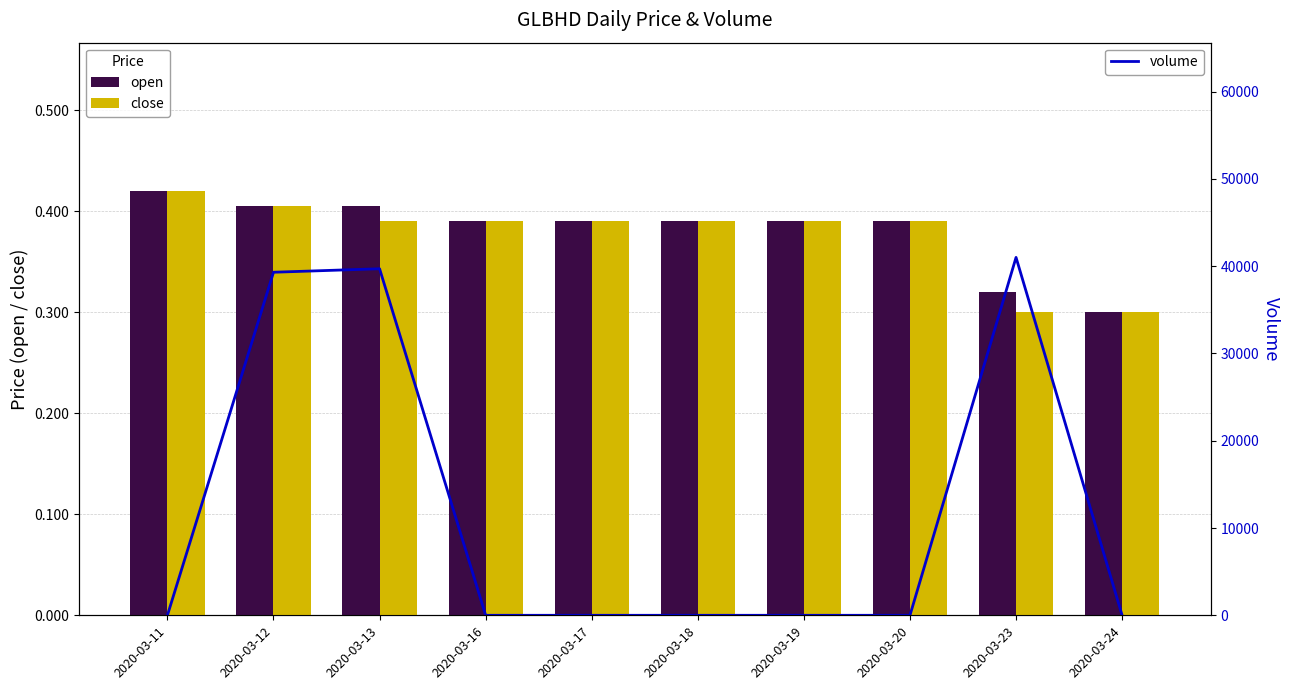

What value does the close series have at 2020-03-13?

0.4